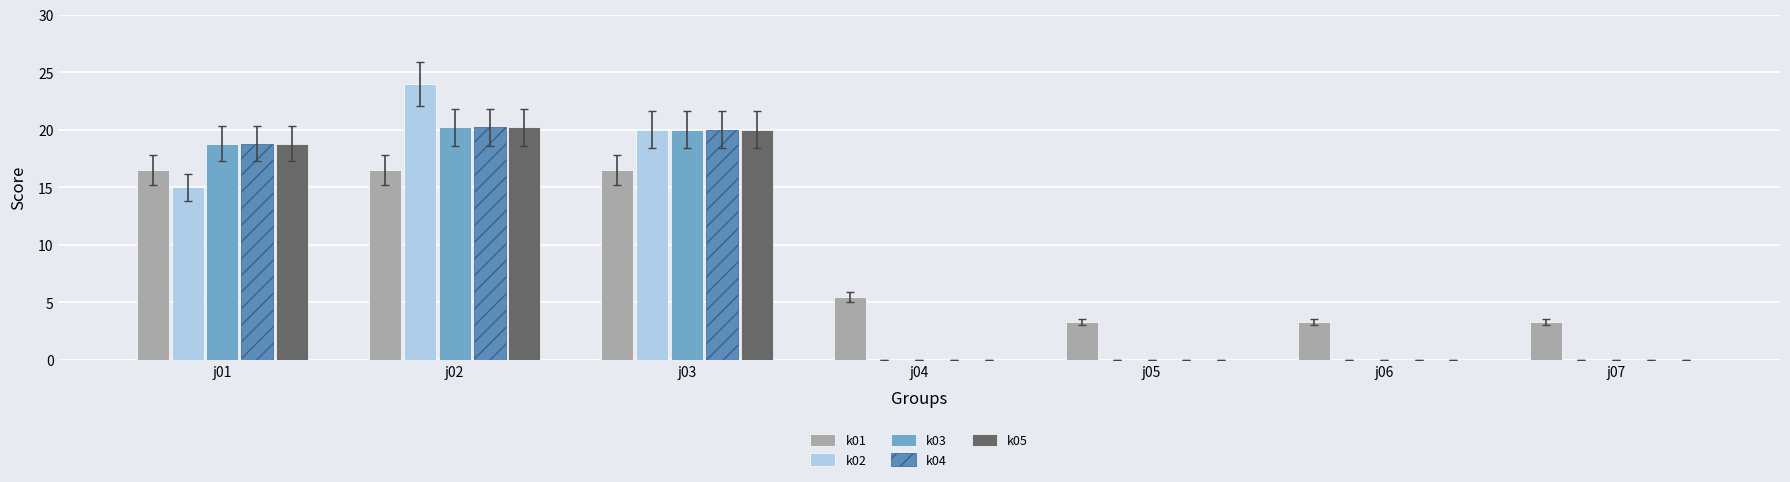

How many categories are shown in the chart?

7